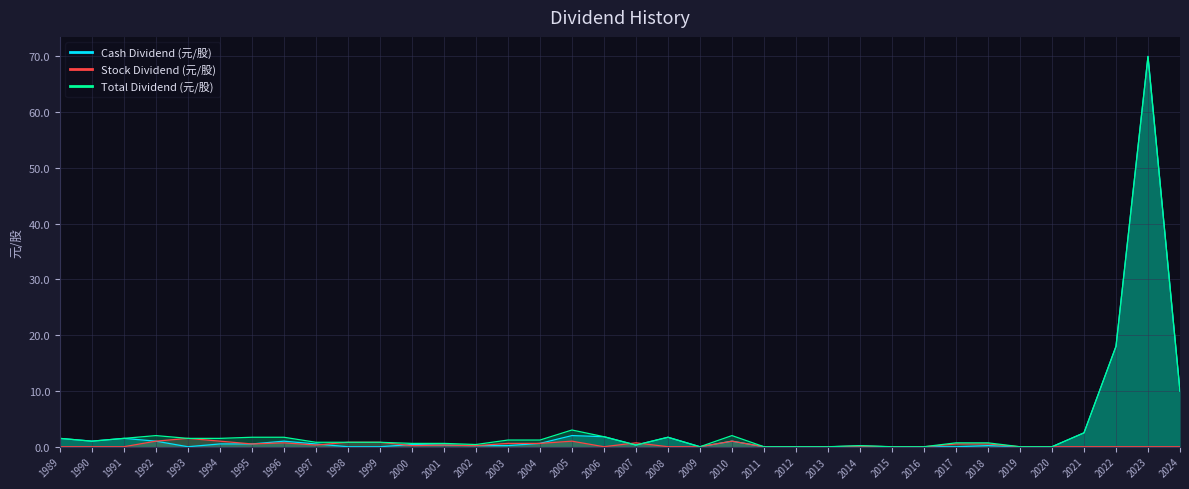

Count the number of categories in the chart.

36